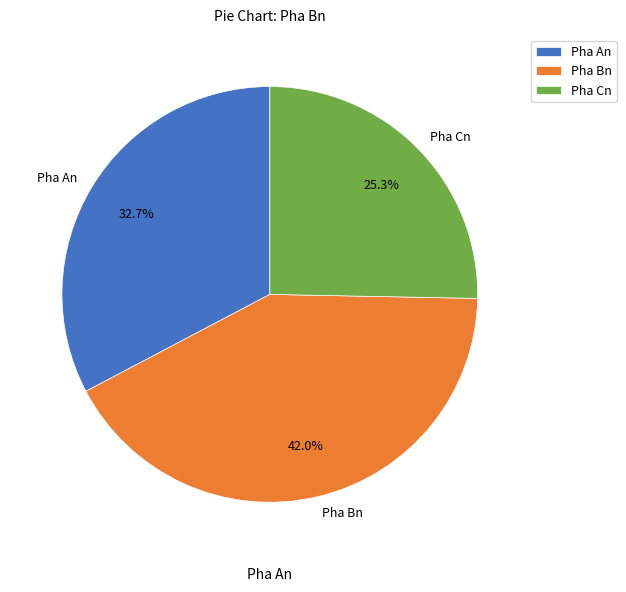

What is the largest slice in the pie chart?

Pha Bn